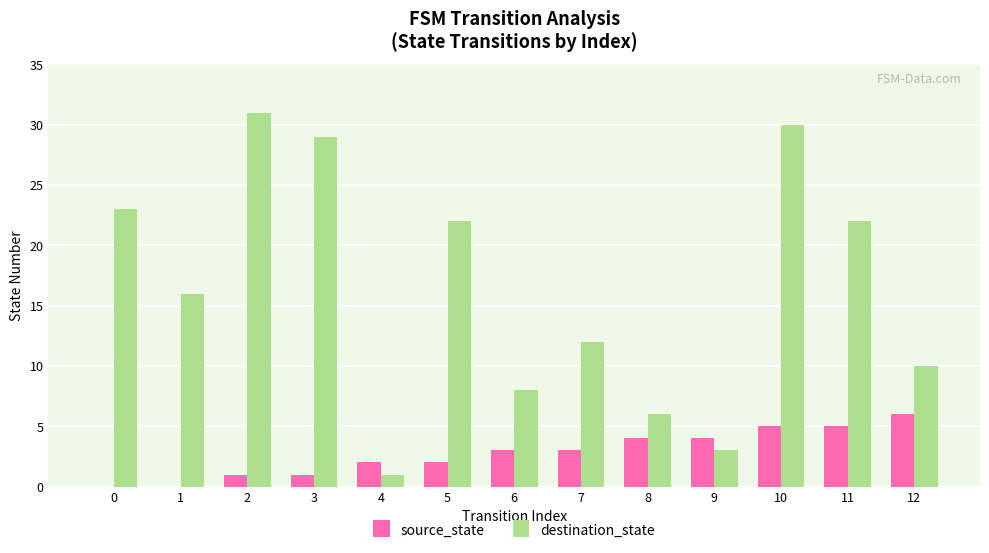

Is the value of source_state at 10 greater than the value of destination_state at 8?

No